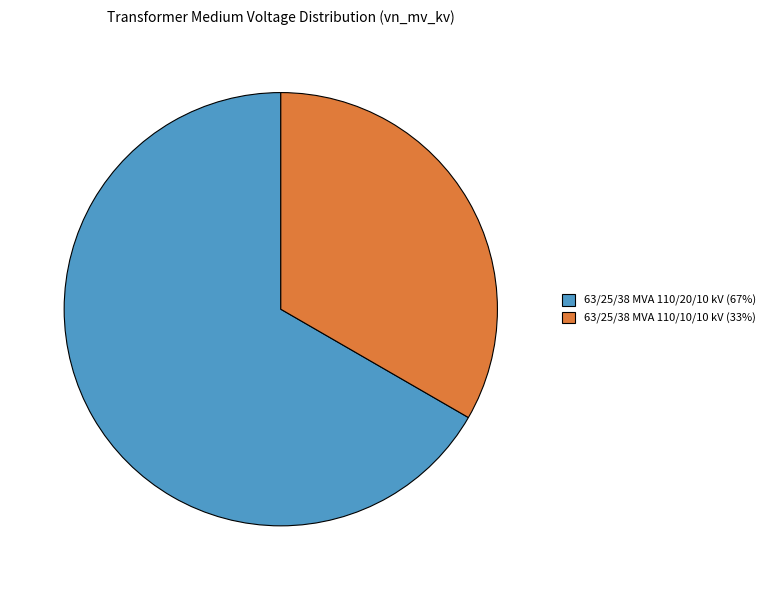

Which slice is the largest?

63/25/38 MVA 110/20/10 kV